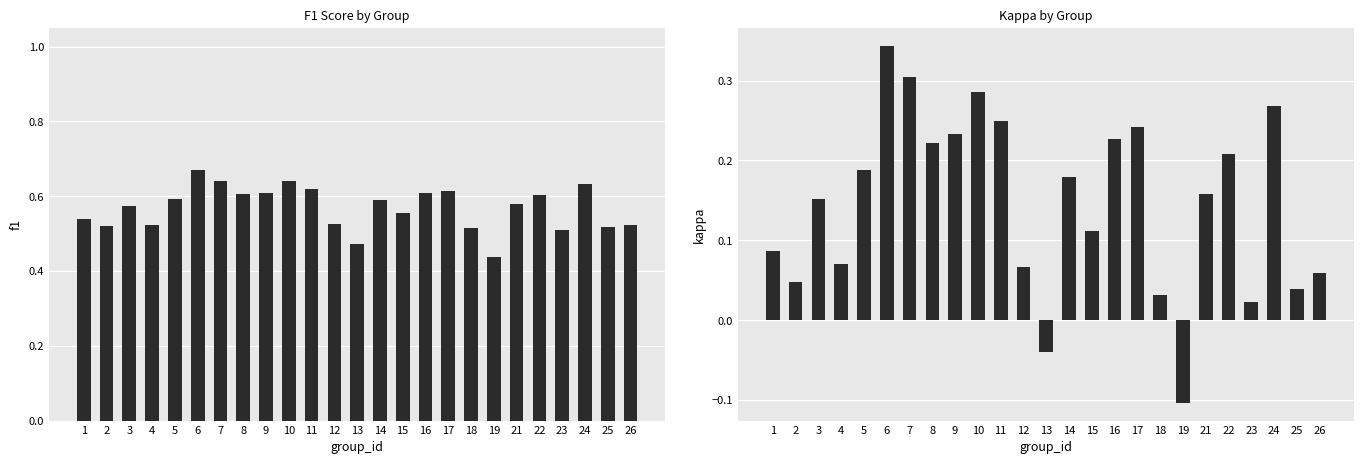

Rank the series by their maximum value, from lowest to highest.

kappa, f1